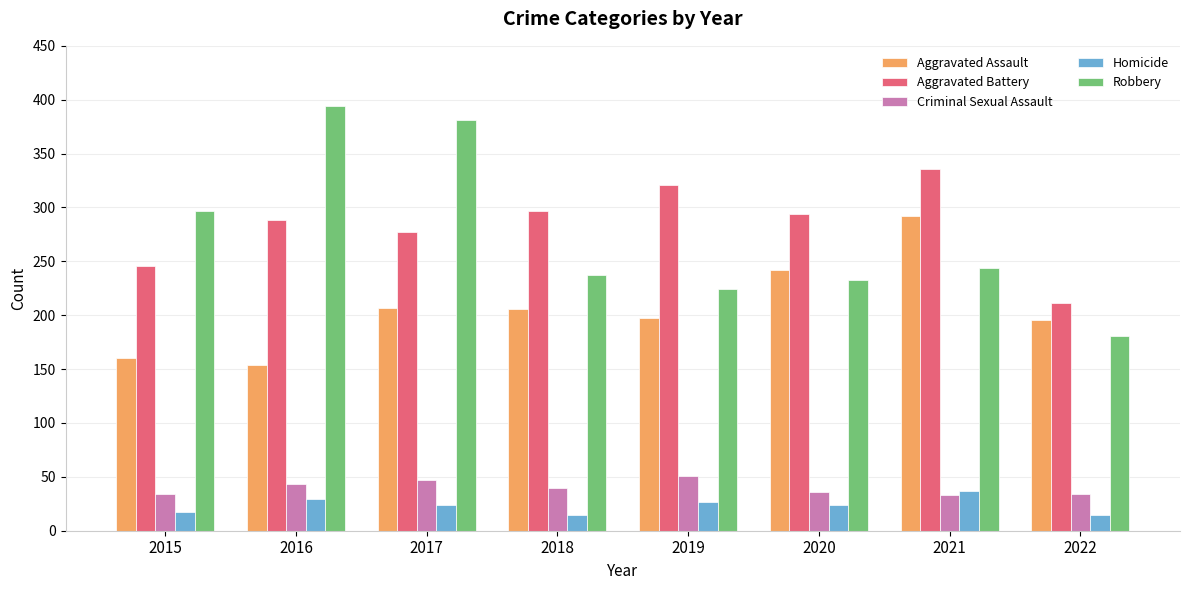

Which series has the largest range (max minus min)?

Robbery